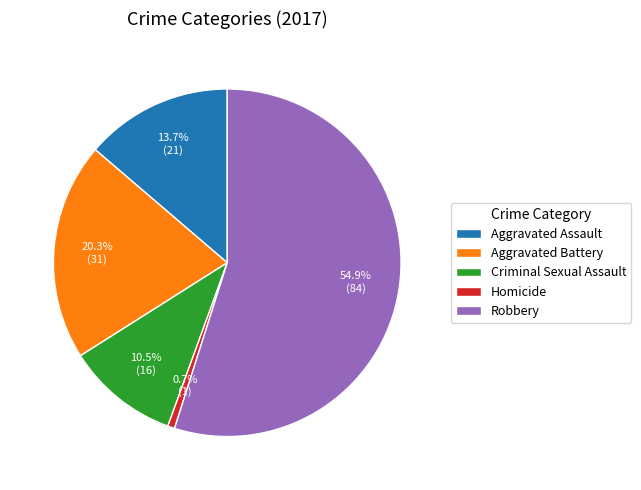

Rank the categories by value from lowest to highest.

Homicide, Criminal Sexual Assault, Aggravated Assault, Aggravated Battery, Robbery